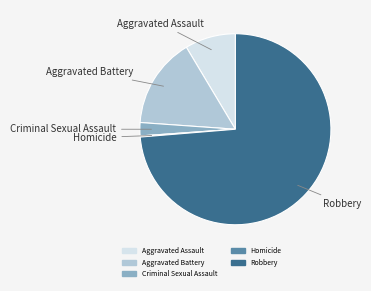

Is there a majority slice in this chart?

Yes